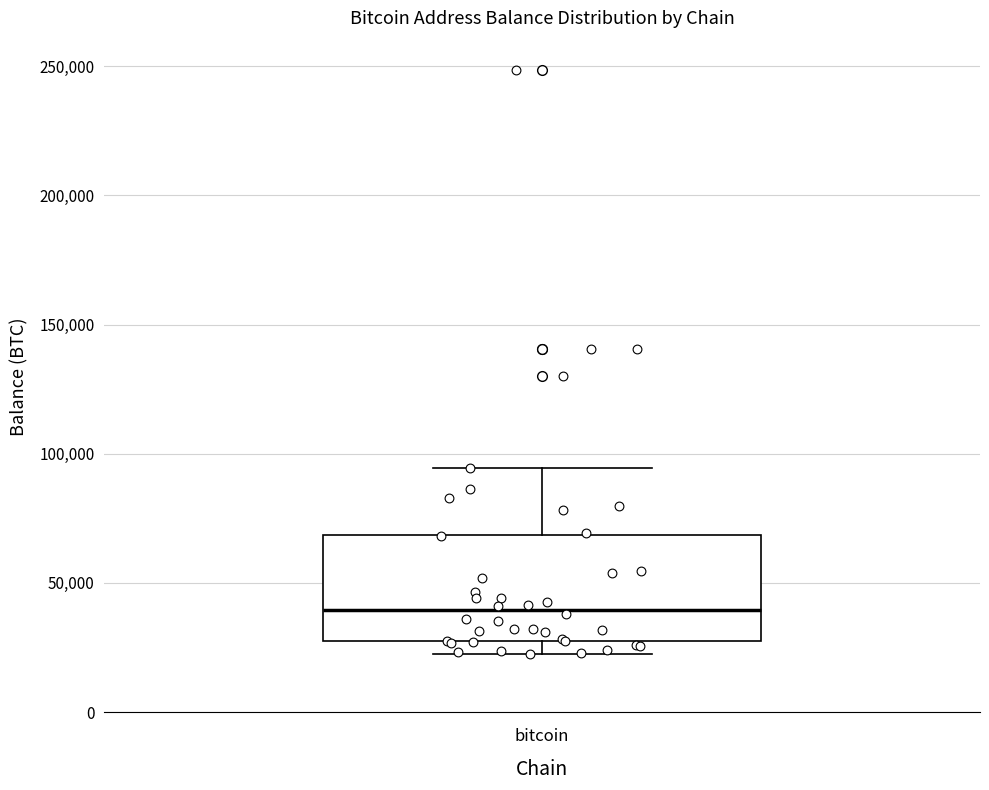

Transcribe this box plot: give where the median line is, the range the box spans, and where the two whiskers end, as read against the y-axis. The values are not printed on the chart, so give them approximately, as read against the axis.

median 40000, box 25000 to 70000, whiskers 25000 (just below the box's lower edge) to 95000